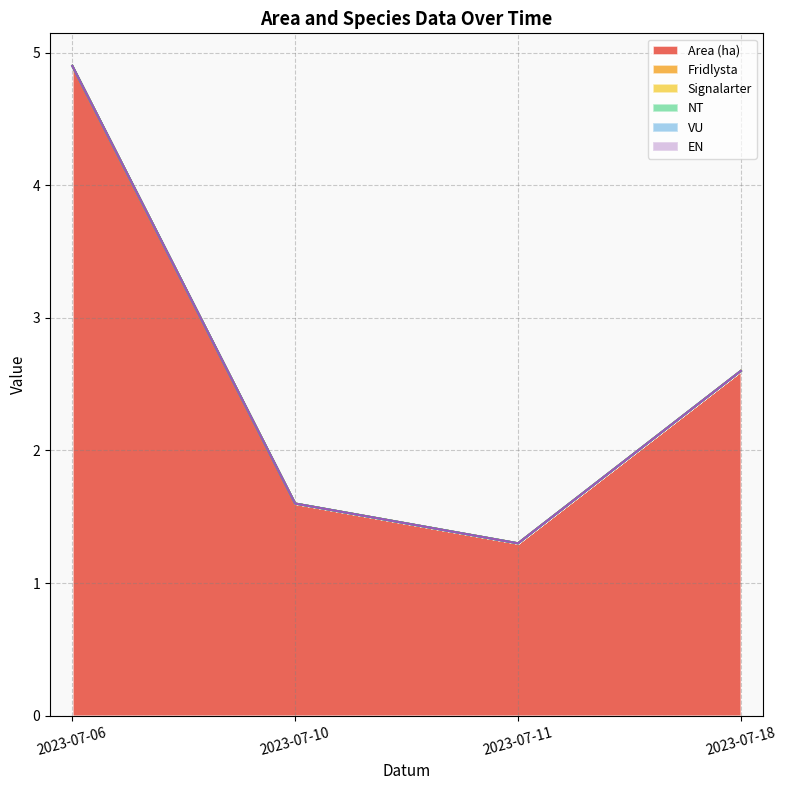

Between 2023-07-06 and 2023-07-18, which is larger?

2023-07-06